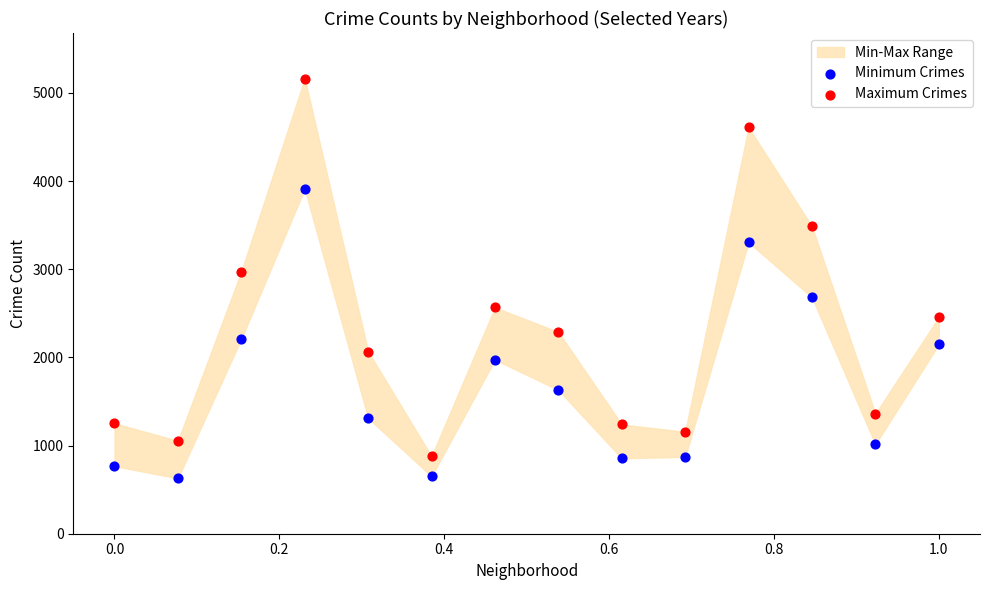

Across all series, what Y value is closest to 2896?

2973